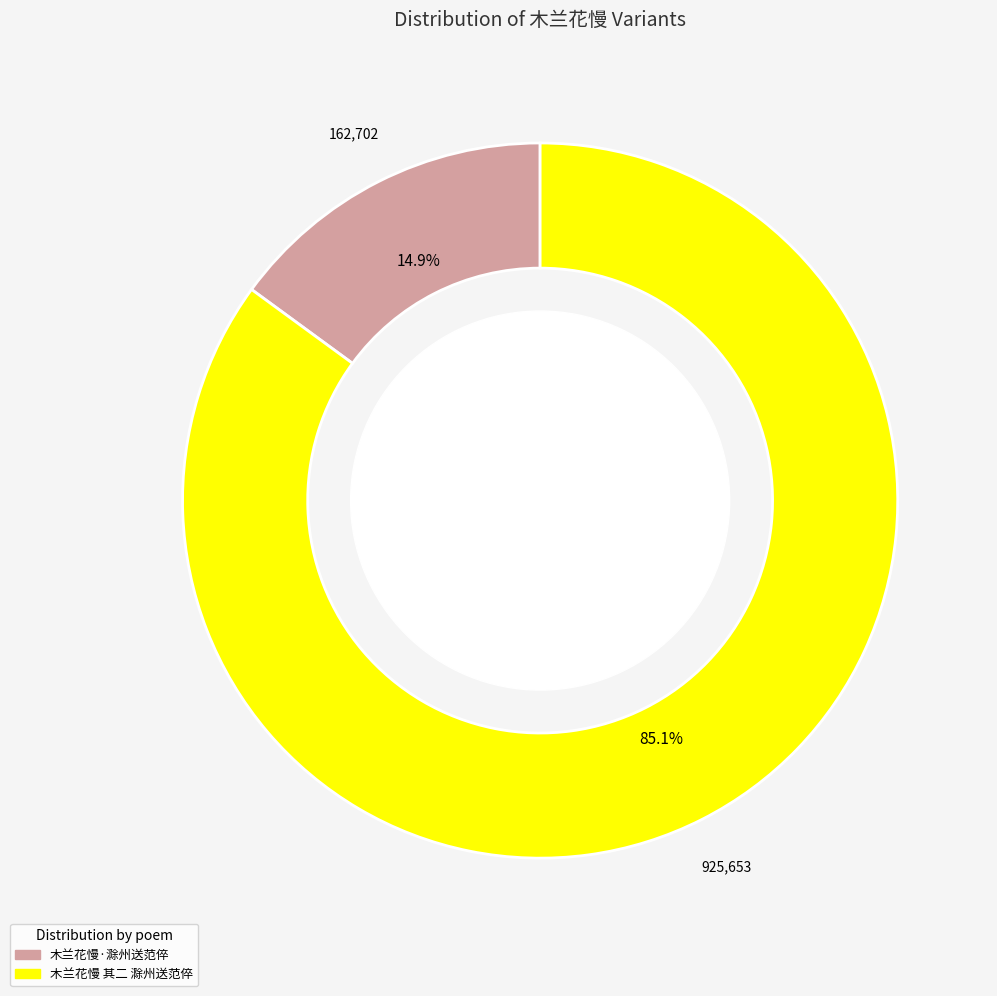

Combined, do 木兰花慢 其二 滁州送范倅 and 木兰花慢·滁州送范倅 account for over 50%?

Yes